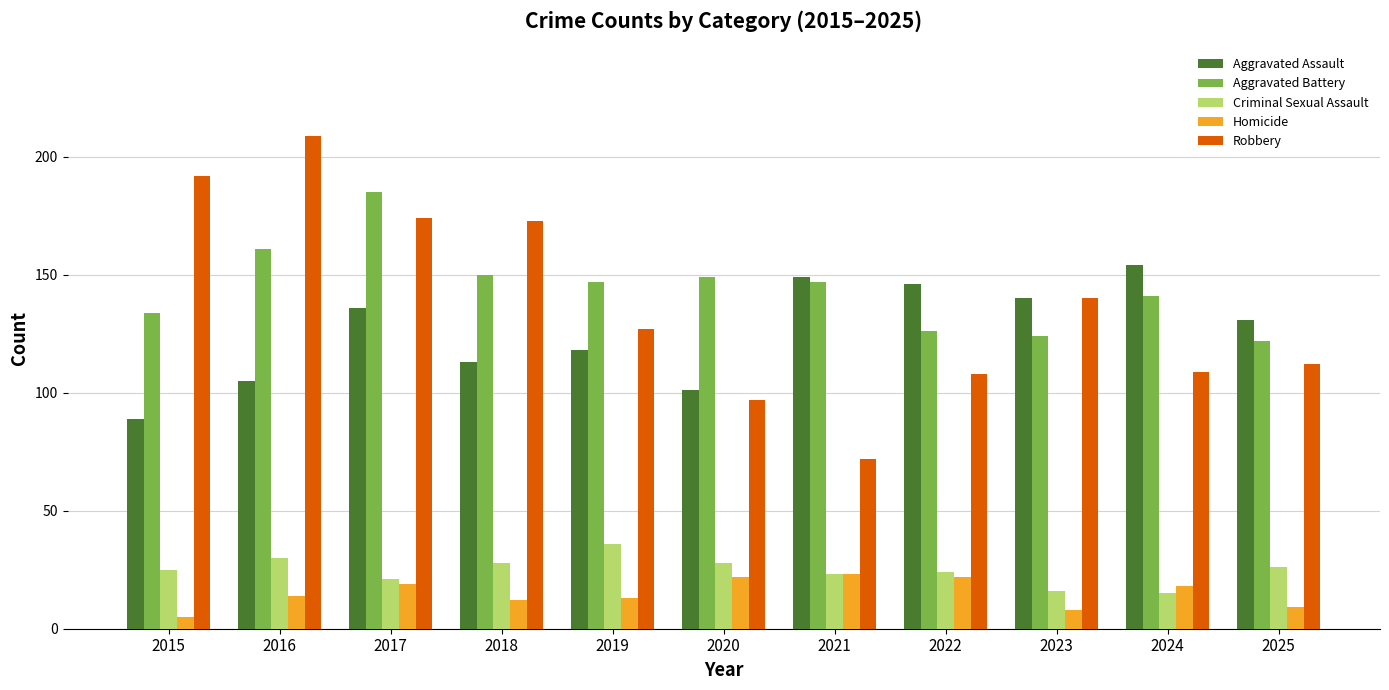

What is the value of the Robbery bar at the 6th from the left?

97